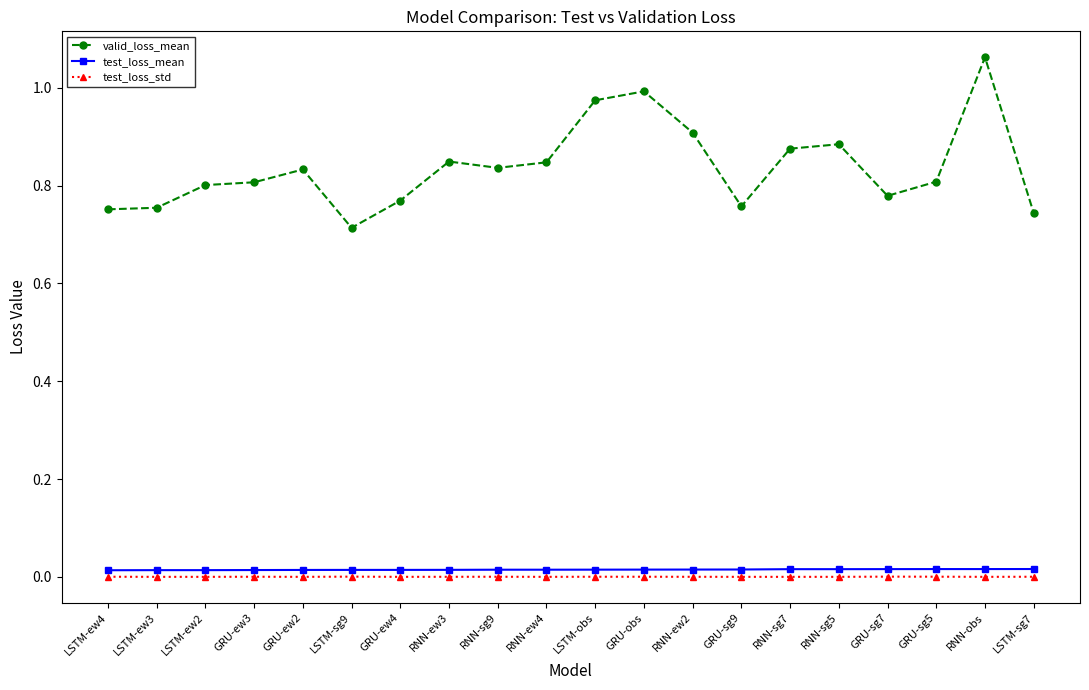

True or false: test_loss_mean and valid_loss_mean intersect in this chart.

False